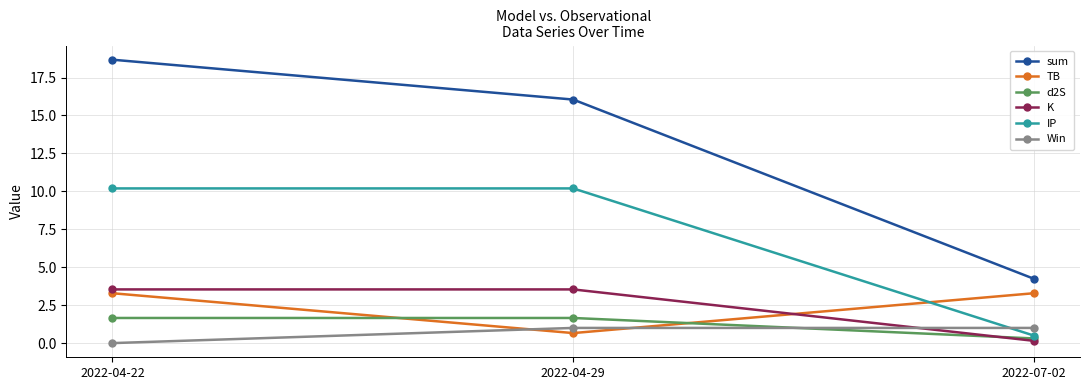

What is the spread (max minus min) of values at 2022-04-29?

15.4